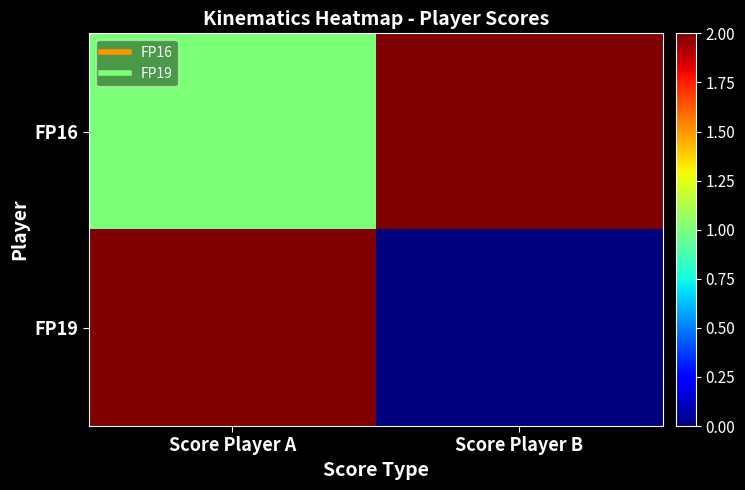

Count the number of categories in the chart.

2